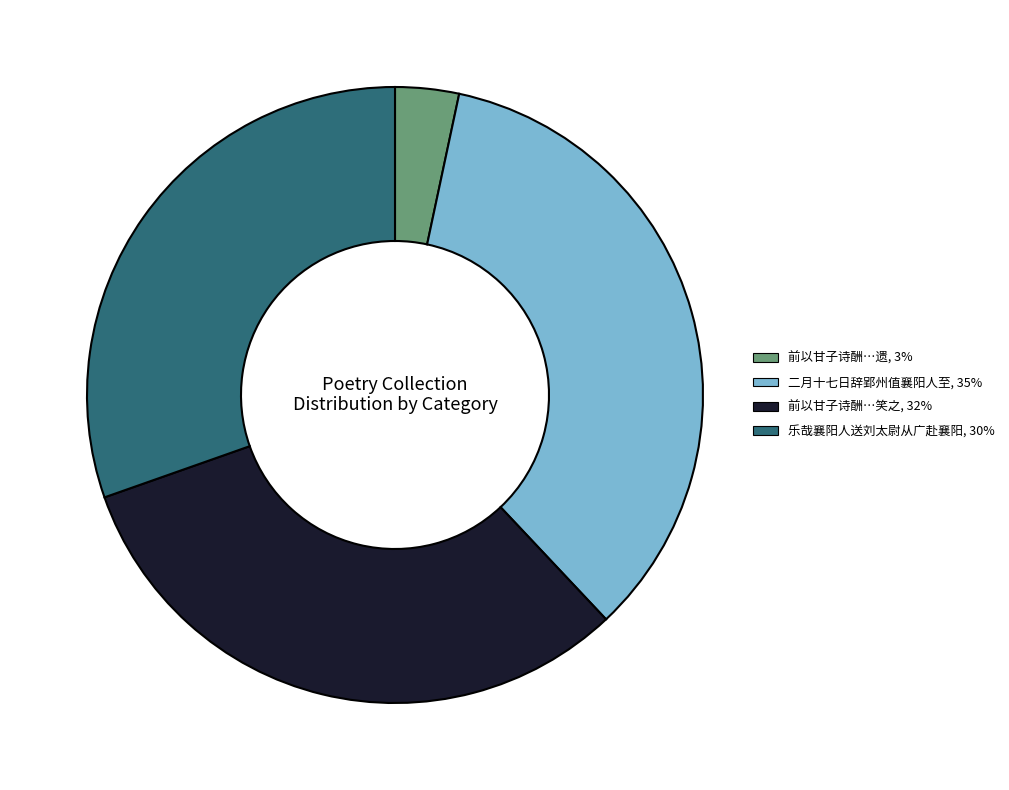

How many slices are in this pie chart?

4